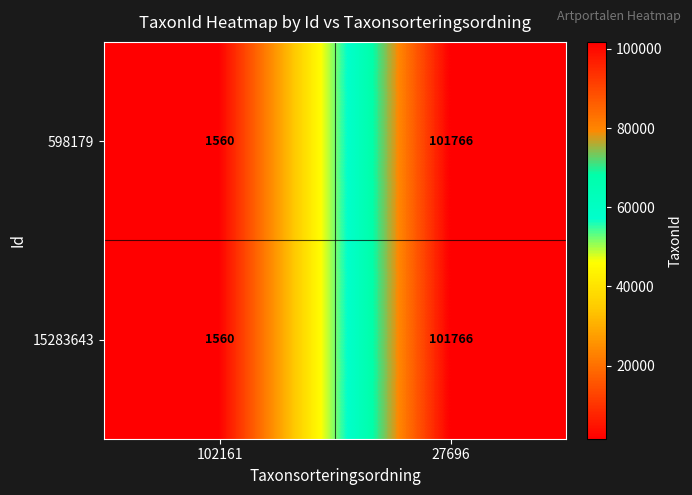

At which label does 15283643 reach its minimum?

102161